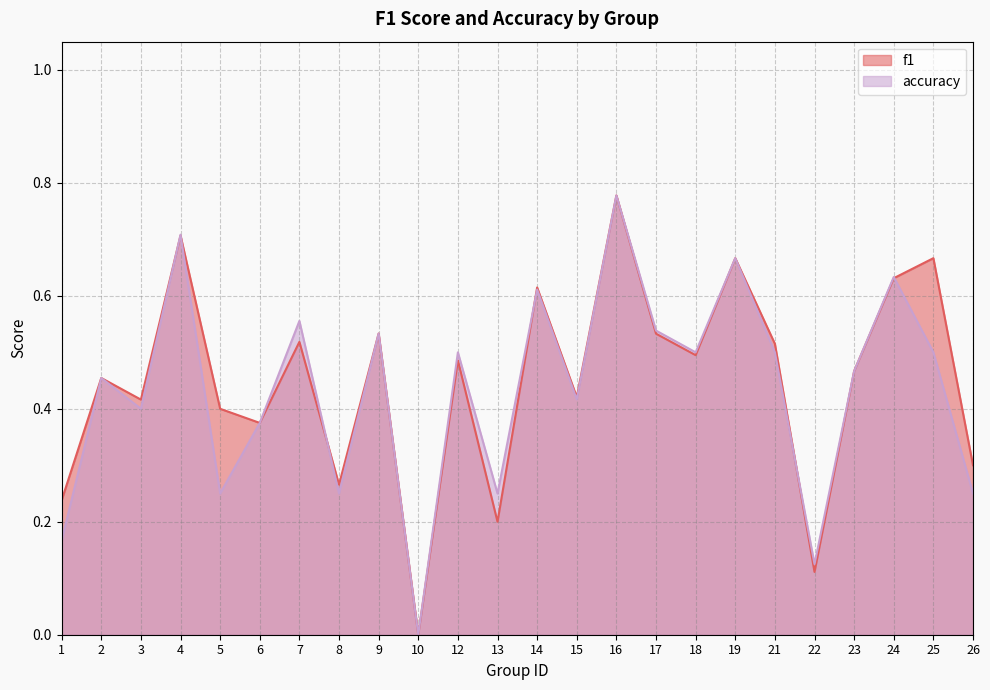

What value does the accuracy series have at 16?

0.8